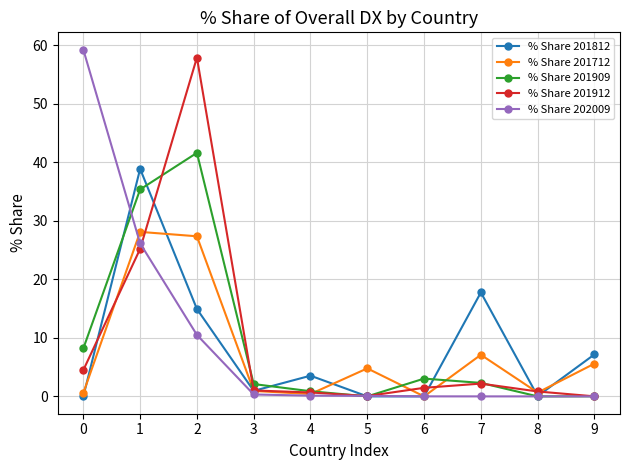

What are all the series names shown in the legend?

% Share 201812, % Share 201712, % Share 201909, % Share 201912, % Share 202009